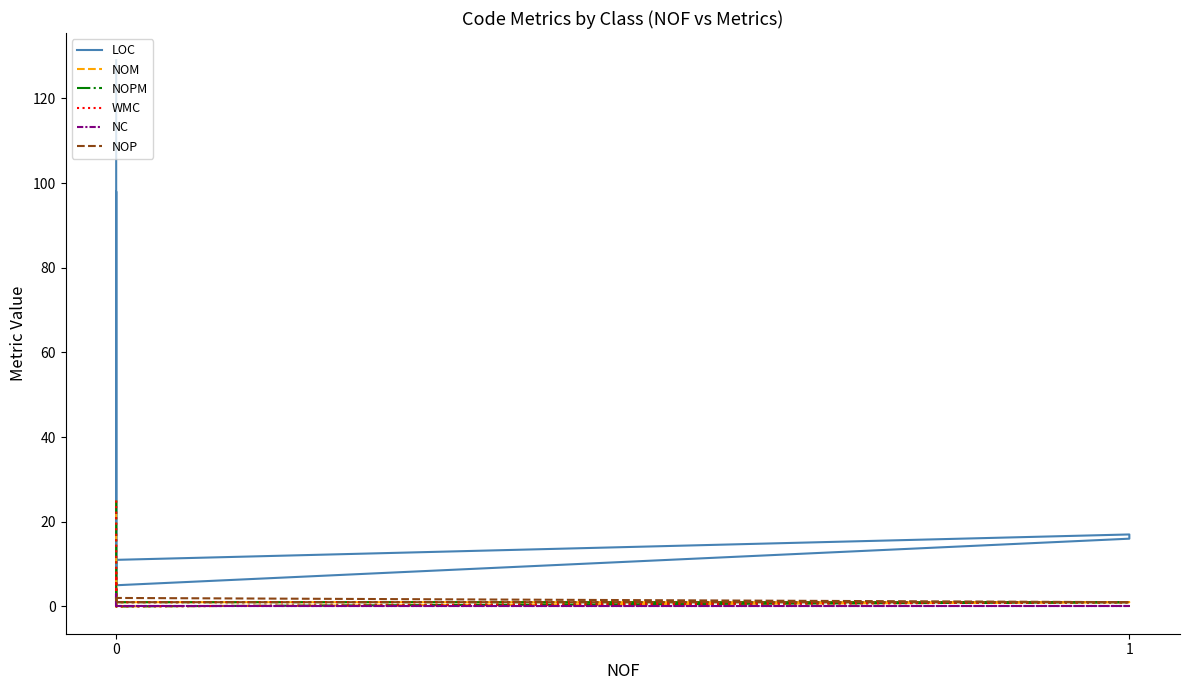

Is it true that WMC equals 0 at 3?

False